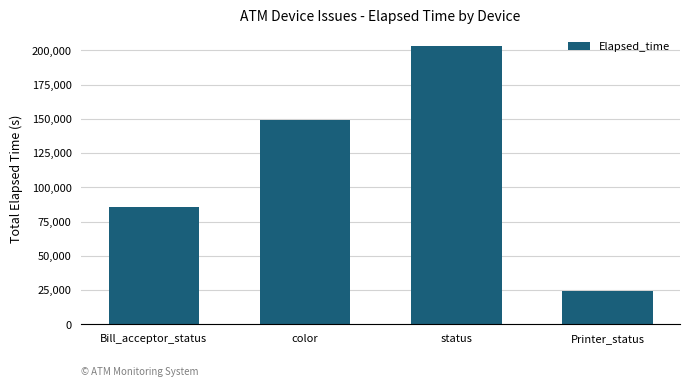

Where is the data nearest to the value 114026?

Bill_acceptor_status